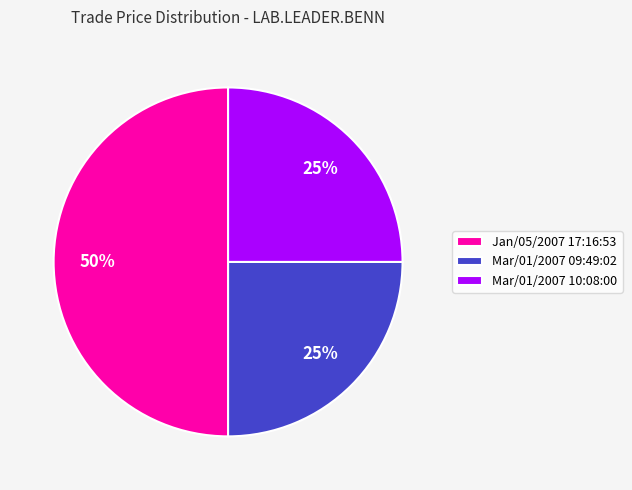

True or false: Jan/05/2007 17:16:53 accounts for 42% of the total.

False